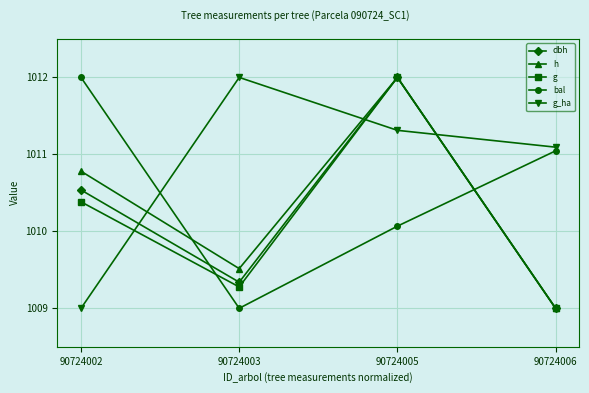

Where is h nearest to the value 1010?

90724003